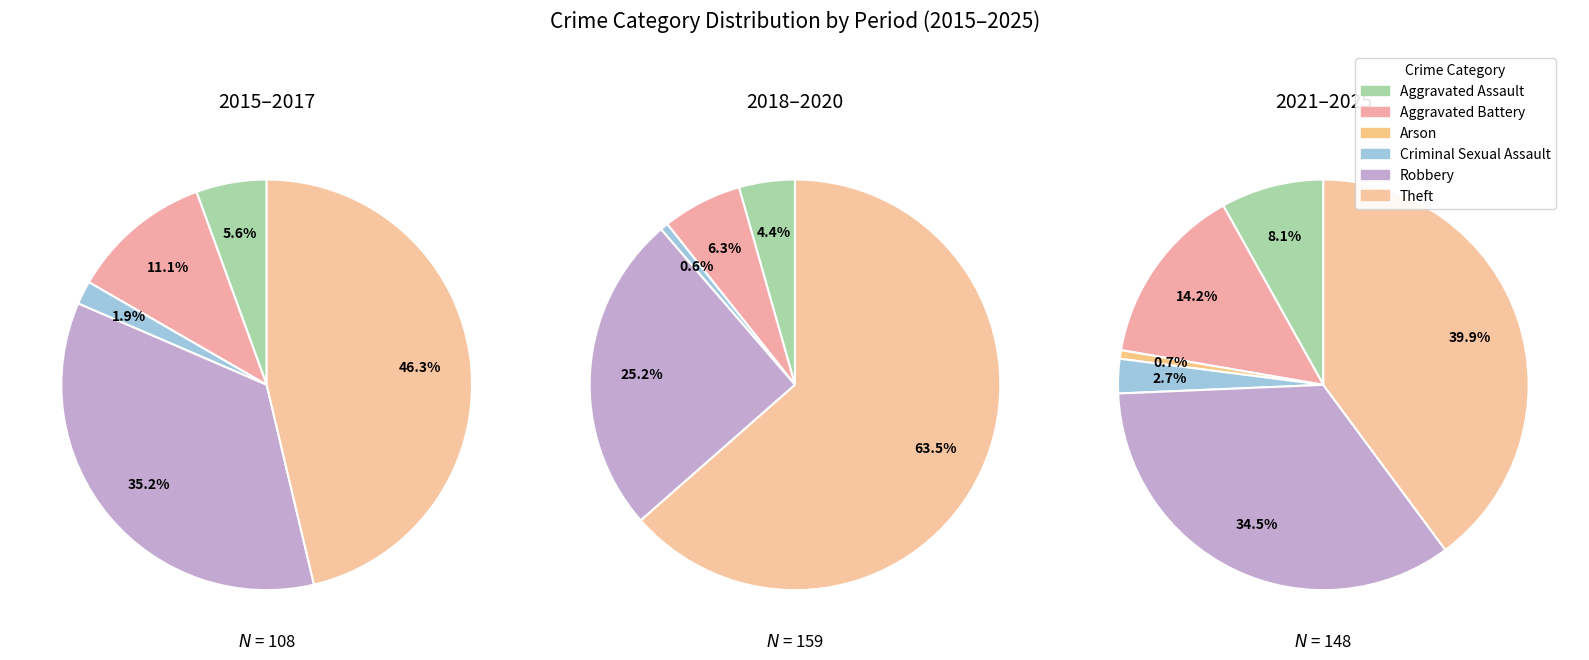

What percentage is NOT represented by Criminal Sexual Assault?

98.3%